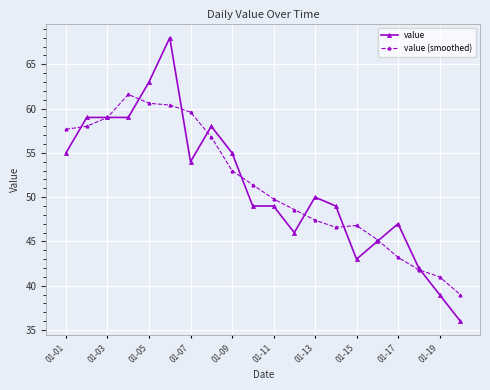

Reading left to right, list all the values displayed in this chart.

value: 55.0	59.0	59.0	59.0	63.0	68.0	54.0	58.0	55.0	49.0	49.0	46.0	50.0	49.0	43.0	45.0	47.0	42.0	39.0	36.0
value (smoothed): 57.7	58.0	59.0	61.6	60.6	60.4	59.6	56.8	53.0	51.4	49.8	48.6	47.4	46.6	46.8	45.2	43.2	41.8	41.0	39.0